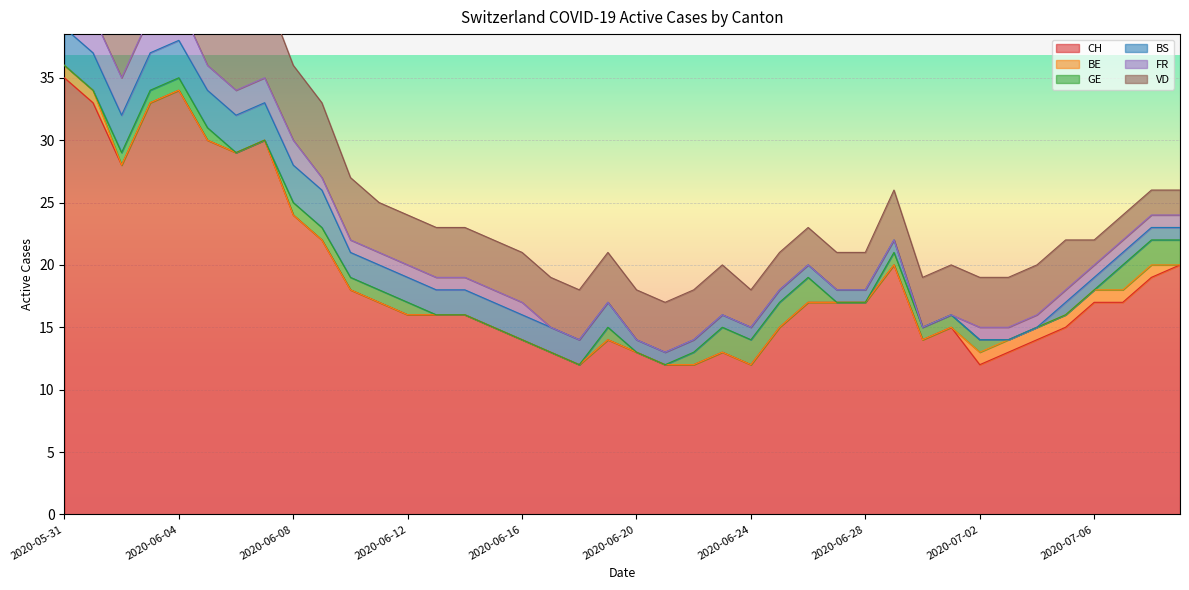

Which series has the widest spread of values?

CH